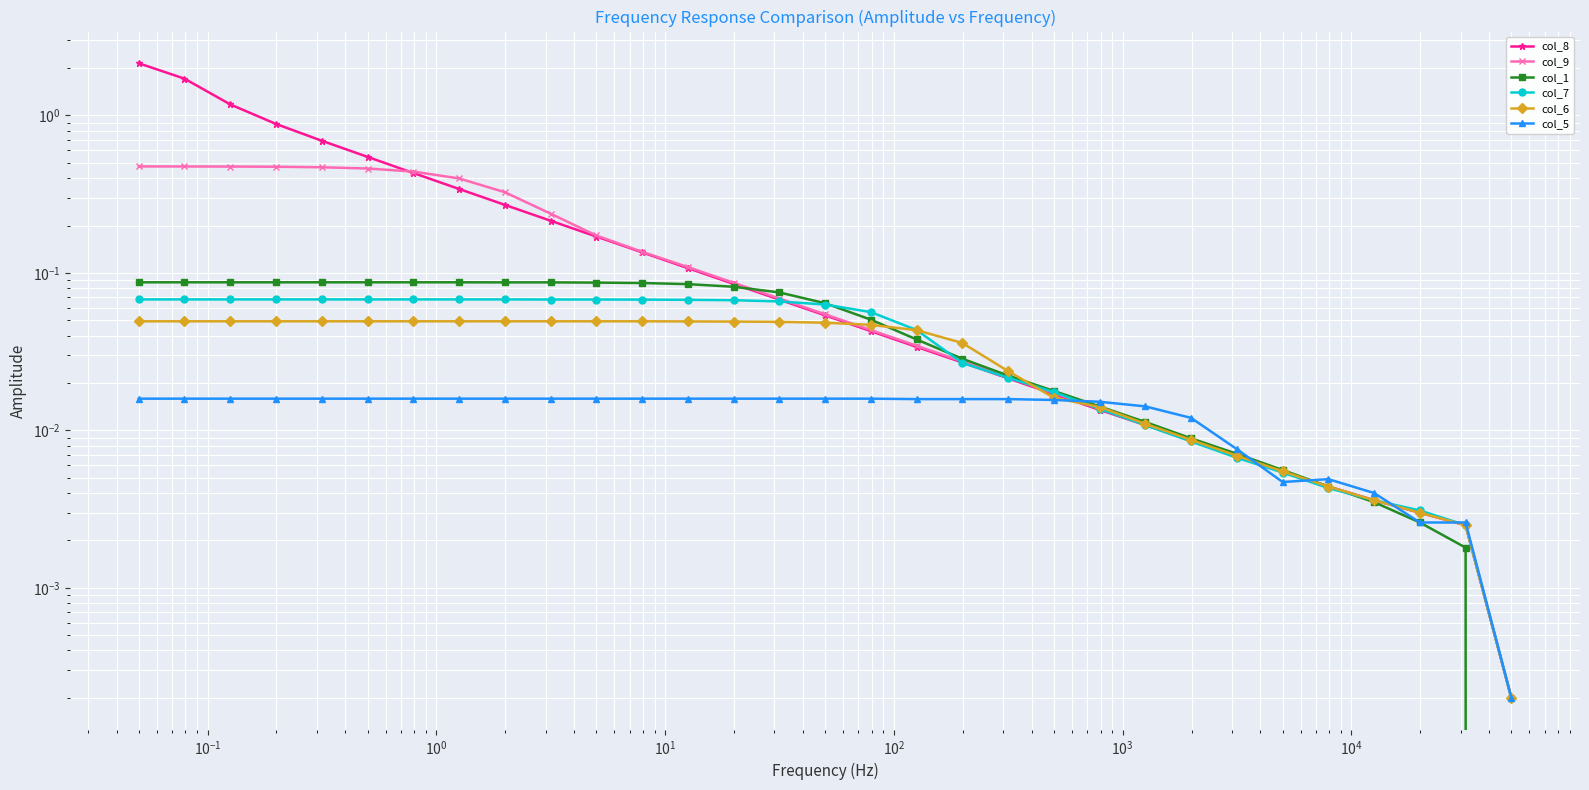

Reading left to right, transcribe all the data shown in this chart.

col_8: 2.1	1.7	1.2	0.9	0.7	0.5	0.4	0.3	0.3	0.2	0.2	0.1	0.1	0.1	0.1	0.1	0.0	0.0	0.0	0.0	0.0	0.0	0.0	0.0	0.0	0.0	0.0	0.0	0.0	0.0	0.0
col_9: 0.5	0.5	0.5	0.5	0.5	0.5	0.4	0.4	0.3	0.2	0.2	0.1	0.1	0.1	0.1	0.1	0.0	0.0	0.0	0.0	0.0	0.0	0.0	0.0	0.0	0.0	0.0	0.0	0.0	0.0	0.0
col_1: 0.1	0.1	0.1	0.1	0.1	0.1	0.1	0.1	0.1	0.1	0.1	0.1	0.1	0.1	0.1	0.1	0.1	0.0	0.0	0.0	0.0	0.0	0.0	0.0	0.0	0.0	0.0	0.0	0.0	0.0	0.0
col_7: 0.1	0.1	0.1	0.1	0.1	0.1	0.1	0.1	0.1	0.1	0.1	0.1	0.1	0.1	0.1	0.1	0.1	0.0	0.0	0.0	0.0	0.0	0.0	0.0	0.0	0.0	0.0	0.0	0.0	0.0	0.0
col_6: 0.0	0.0	0.0	0.0	0.0	0.0	0.0	0.0	0.0	0.0	0.0	0.0	0.0	0.0	0.0	0.0	0.0	0.0	0.0	0.0	0.0	0.0	0.0	0.0	0.0	0.0	0.0	0.0	0.0	0.0	0.0
col_5: 0.0	0.0	0.0	0.0	0.0	0.0	0.0	0.0	0.0	0.0	0.0	0.0	0.0	0.0	0.0	0.0	0.0	0.0	0.0	0.0	0.0	0.0	0.0	0.0	0.0	0.0	0.0	0.0	0.0	0.0	0.0